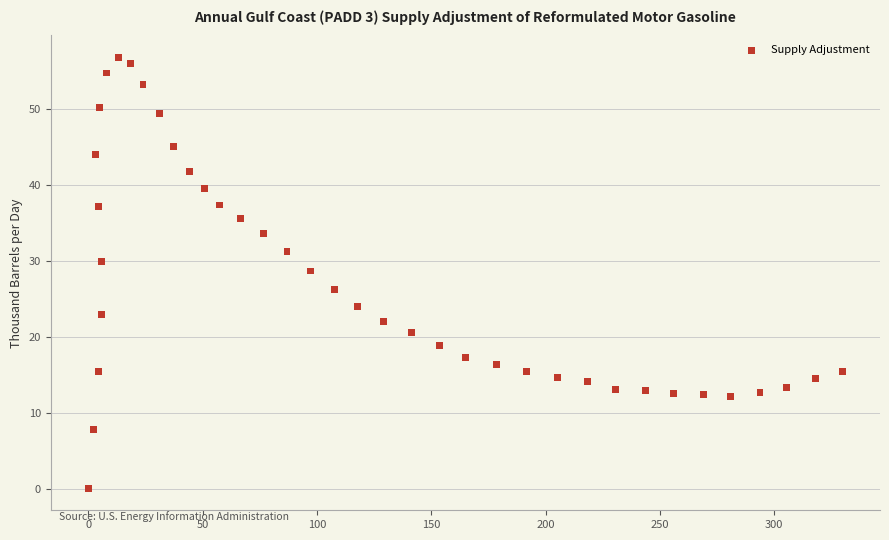

What is the range of Y values (max minus min)?

56.9